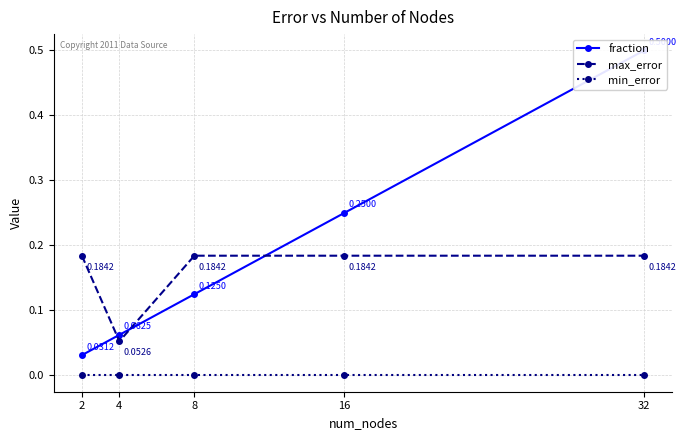

Rank the series by their average value, from lowest to highest.

min_error, max_error, fraction